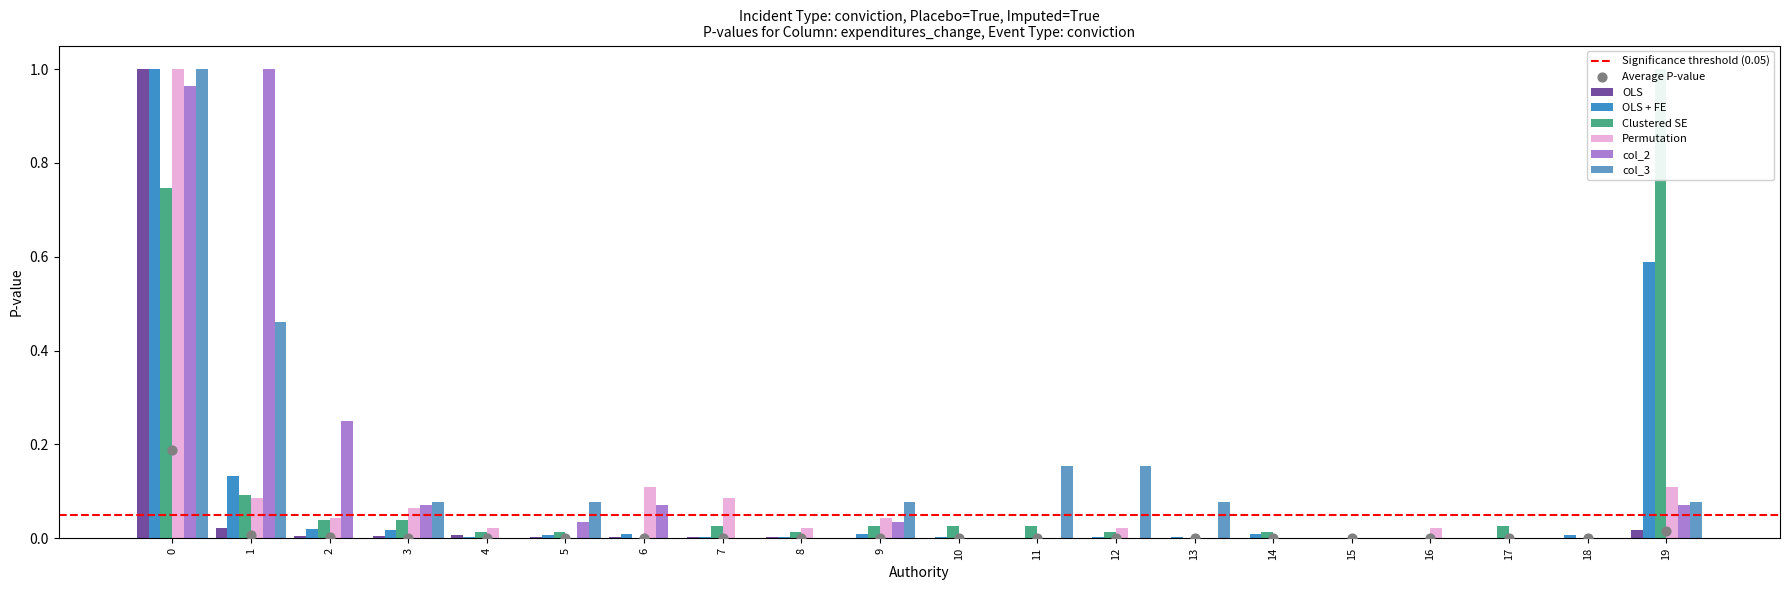

Which series reaches the maximum Y coordinate?

col_1